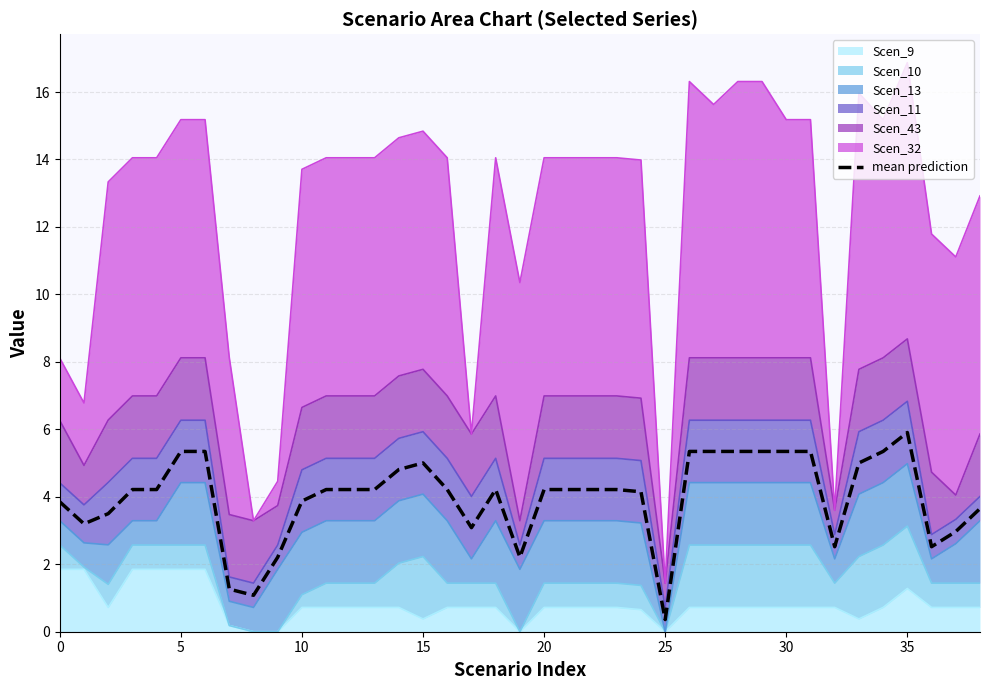

Which has a higher value, 20 or 22?

20